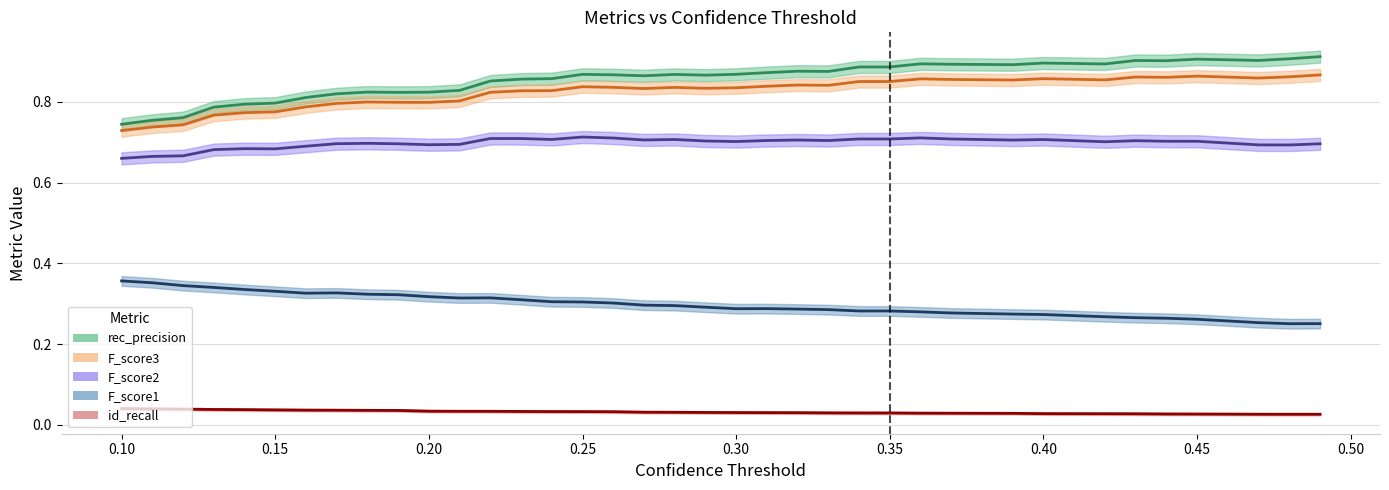

True or false: F_score2 has more than 0 interior local peaks.

True